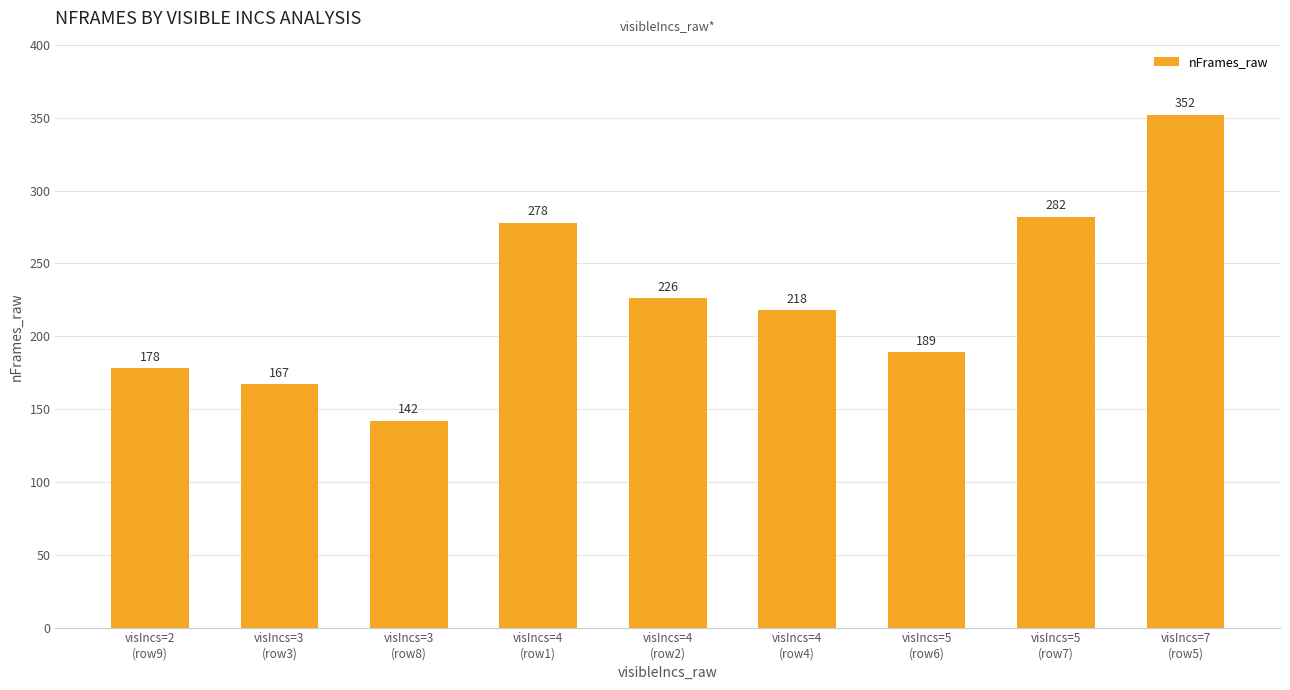

At which category does the chart reach its peak across all series?

visIncs=7
(row5)